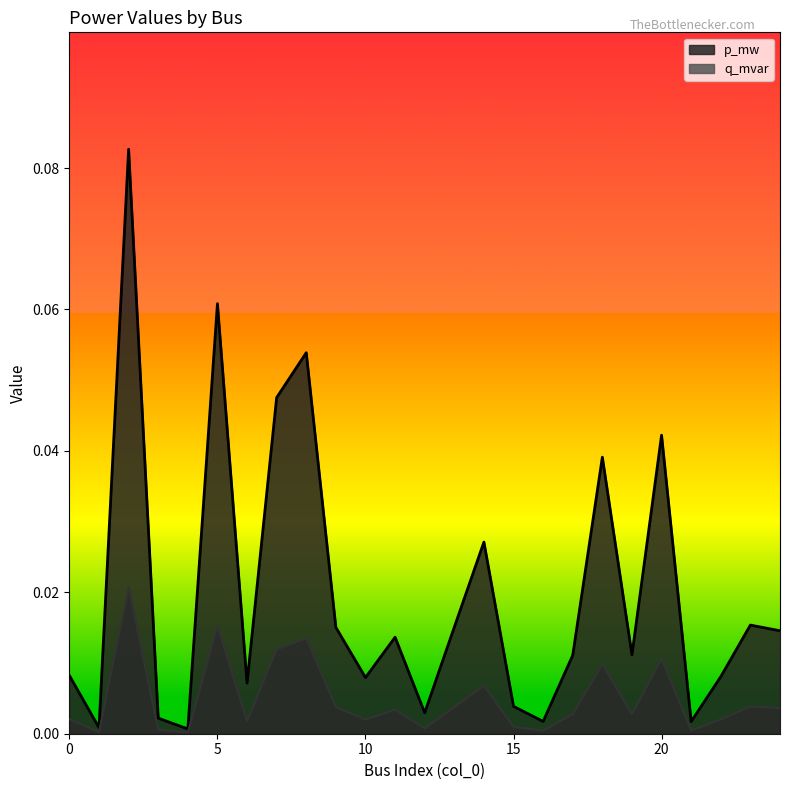

What are all the series names shown in the legend?

p_mw, q_mvar